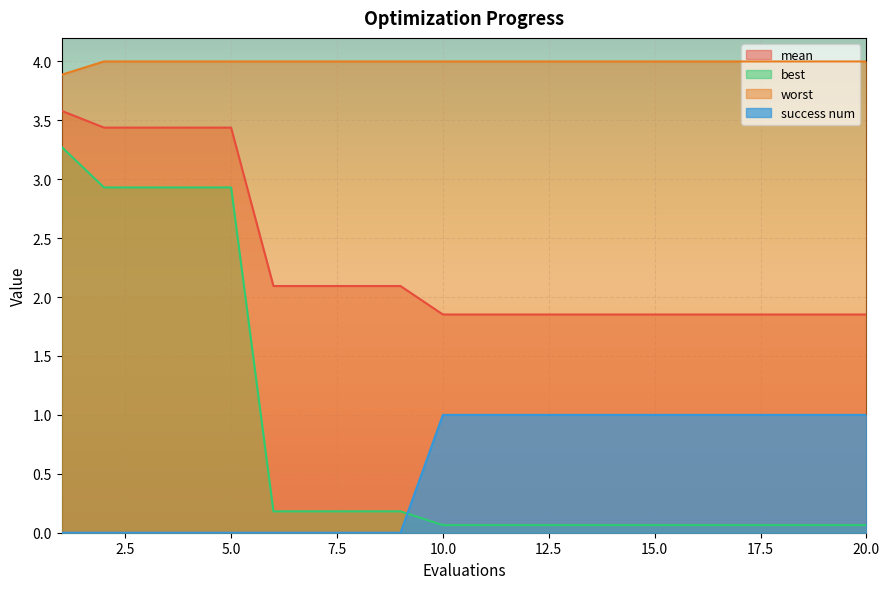

What are all the series names shown in the legend?

mean, best, worst, success num